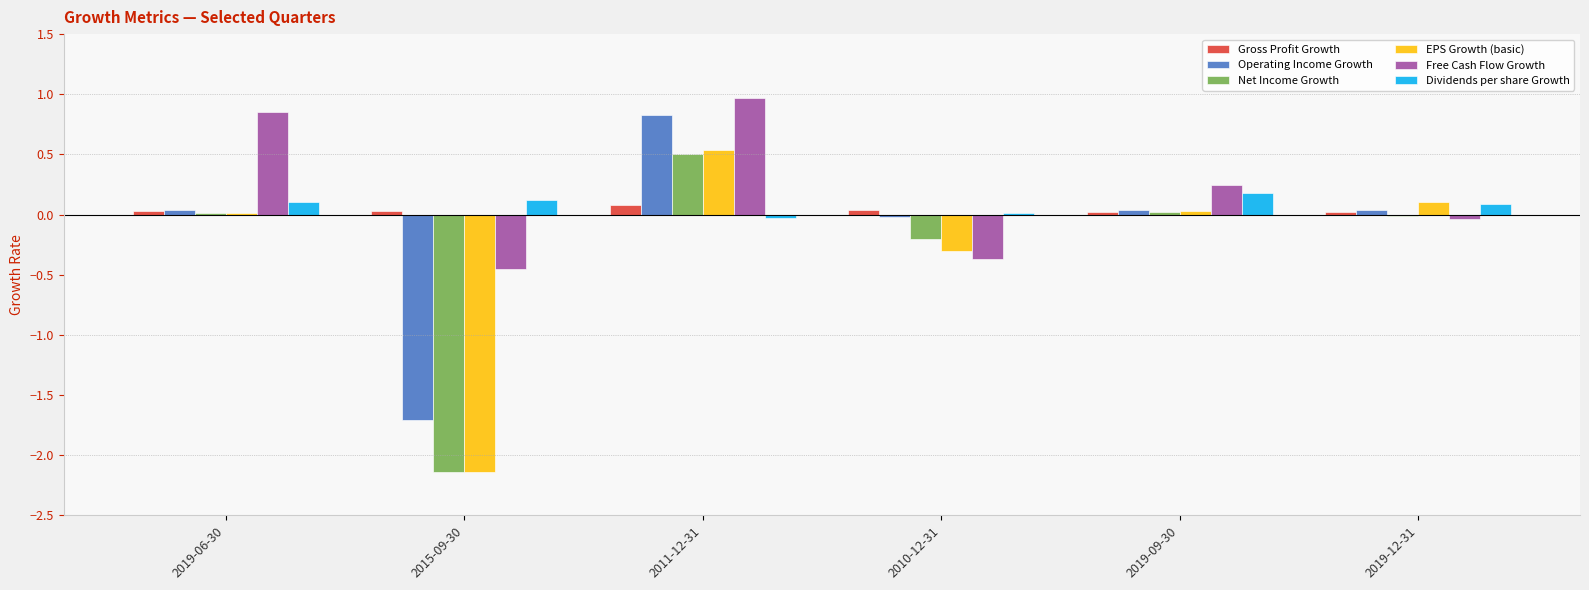

Does the chart contain stacked bars?

No